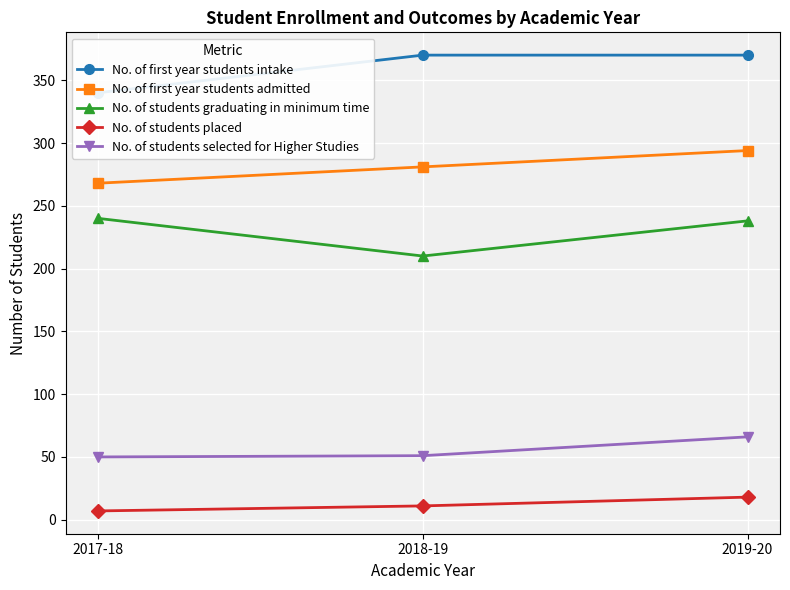

True or false: No. of students selected for Higher Studies has a value of 50 at 2017-18.

True